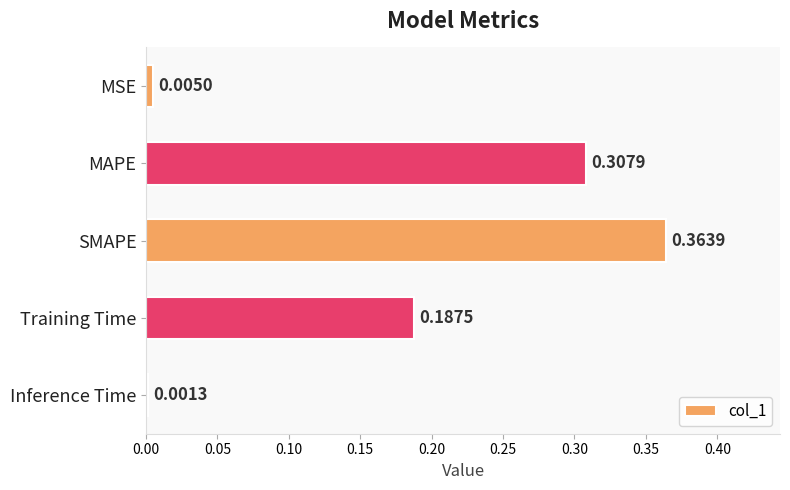

At which label is the value closest to 0?

Inference Time